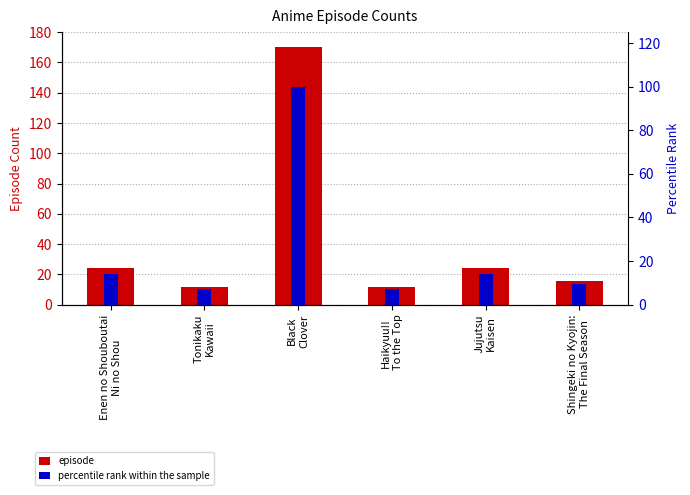

True or false: percentile rank within the sample has a value of 21.8 at Jujutsu
Kaisen.

False